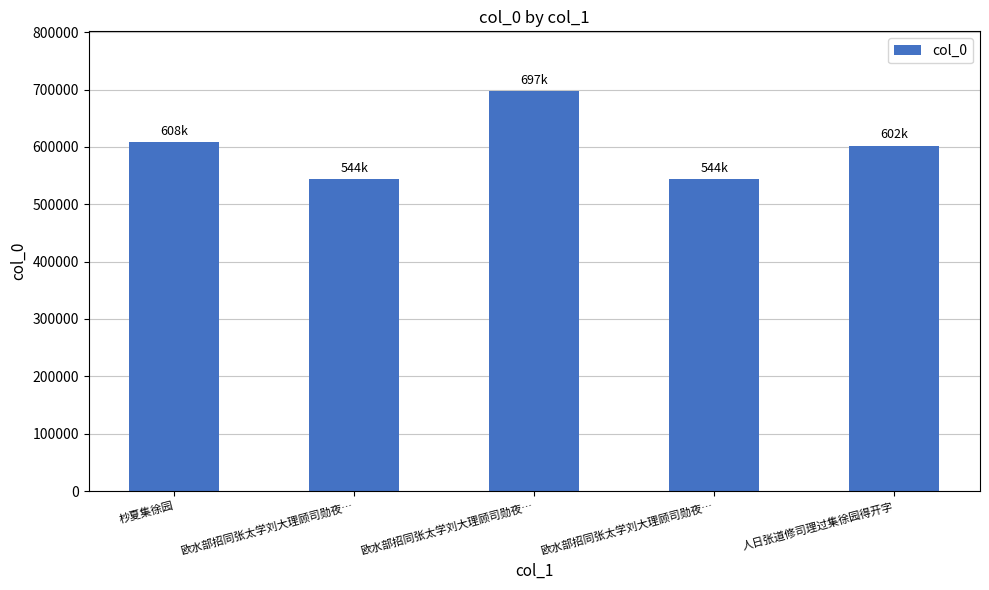

What is the difference between the second highest and second lowest values?

64551